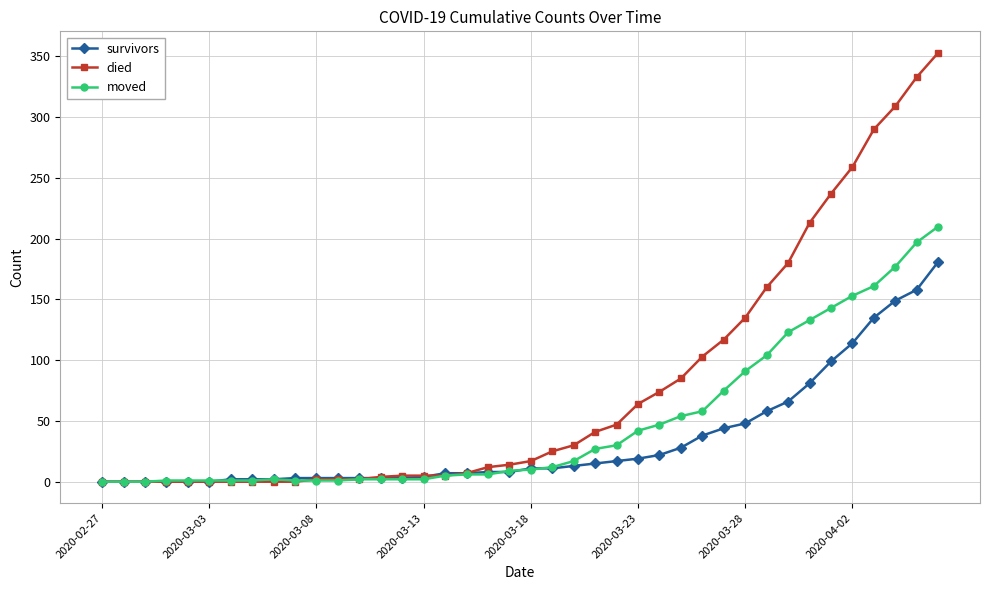

What is the greatest value displayed?

353